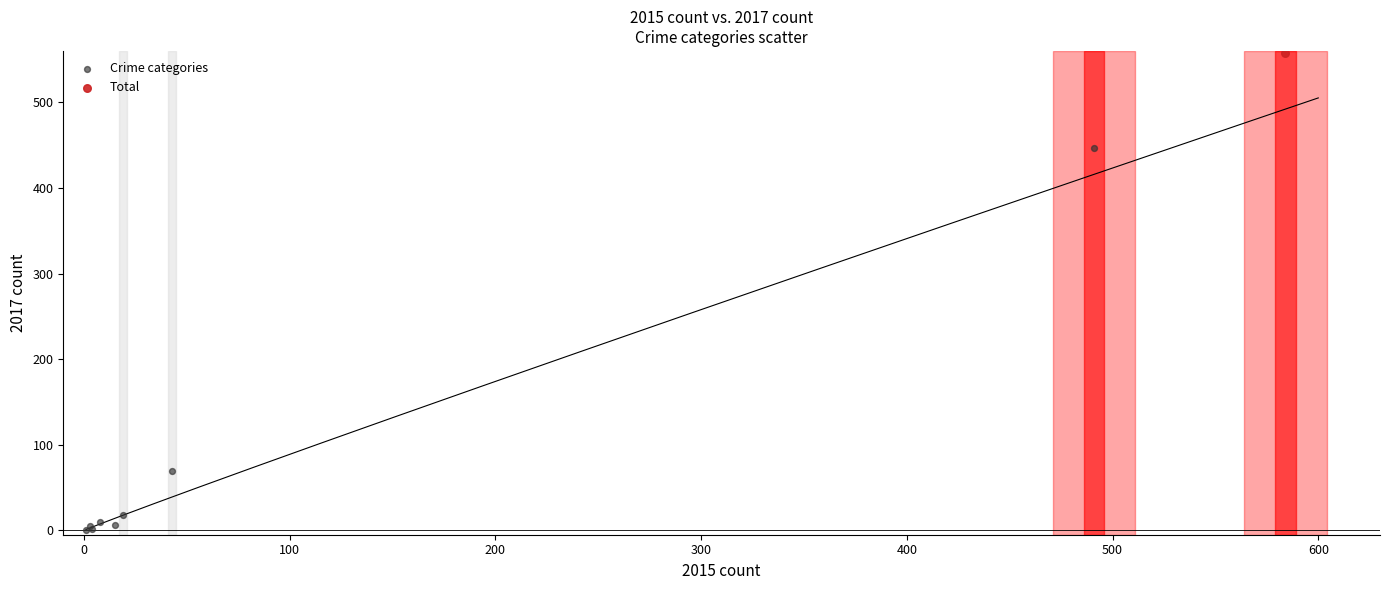

What are all the series names shown in the legend?

Crime categories, Total